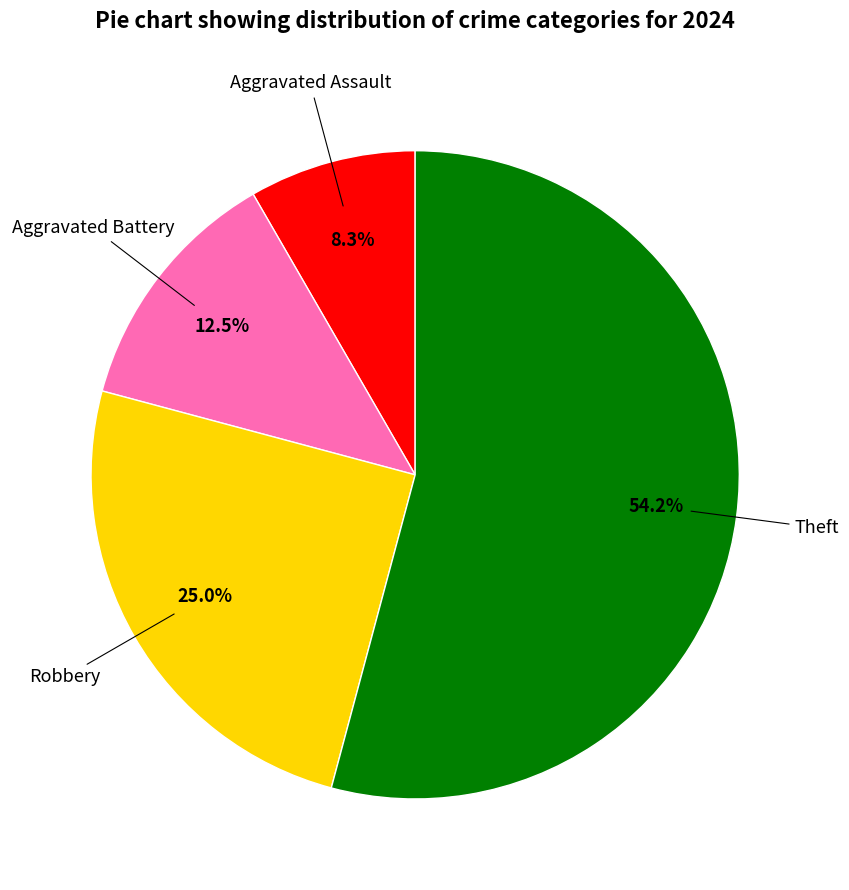

To the nearest percent, what is the difference between the largest and smallest slice percentages?

46%